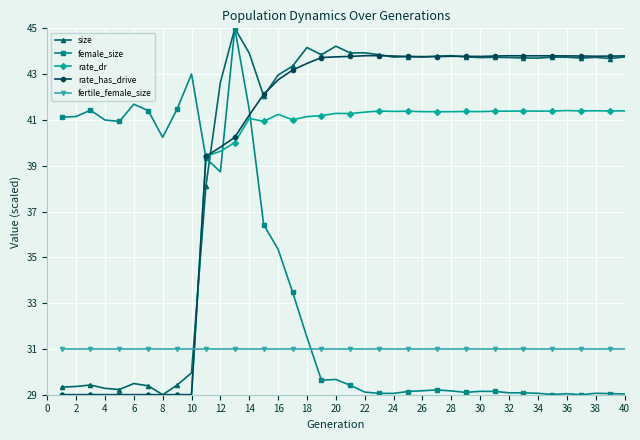

What is the value of the rate_has_drive point at the 29th from the left?

43.8